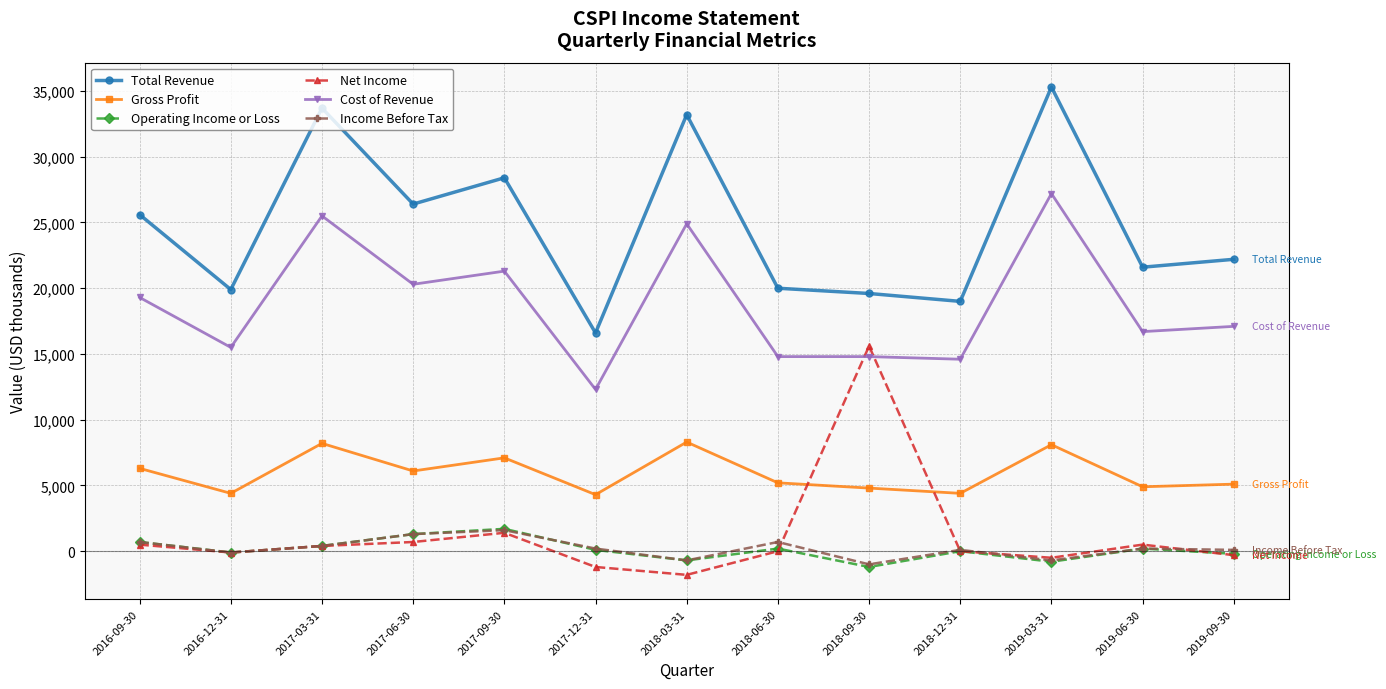

What is the difference between the Cost of Revenue values at 2017-03-31 and 2018-06-30?

10700